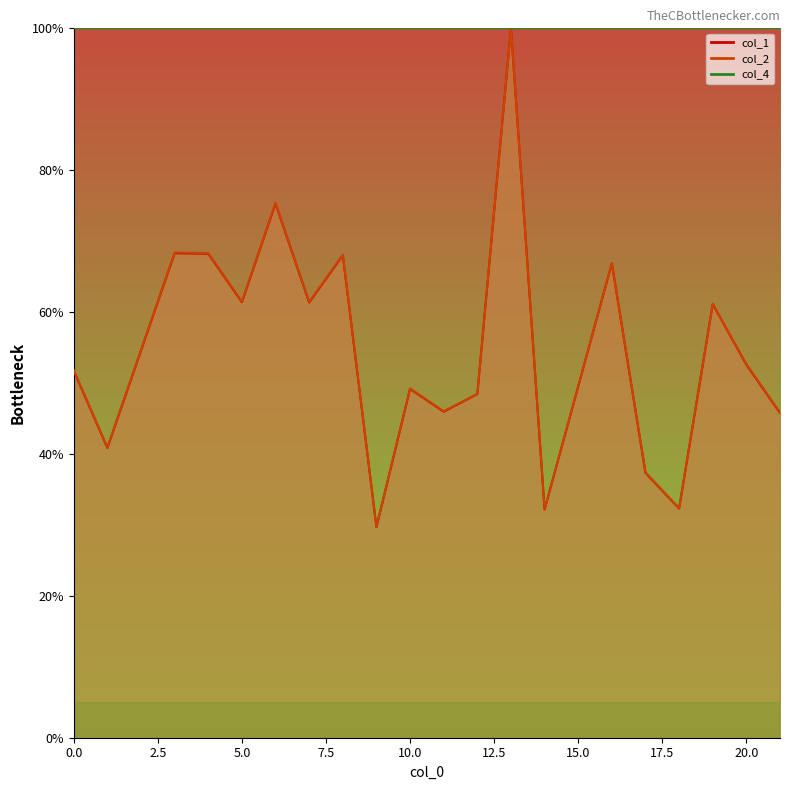

What value does the col_2 series have at 1?

40.9